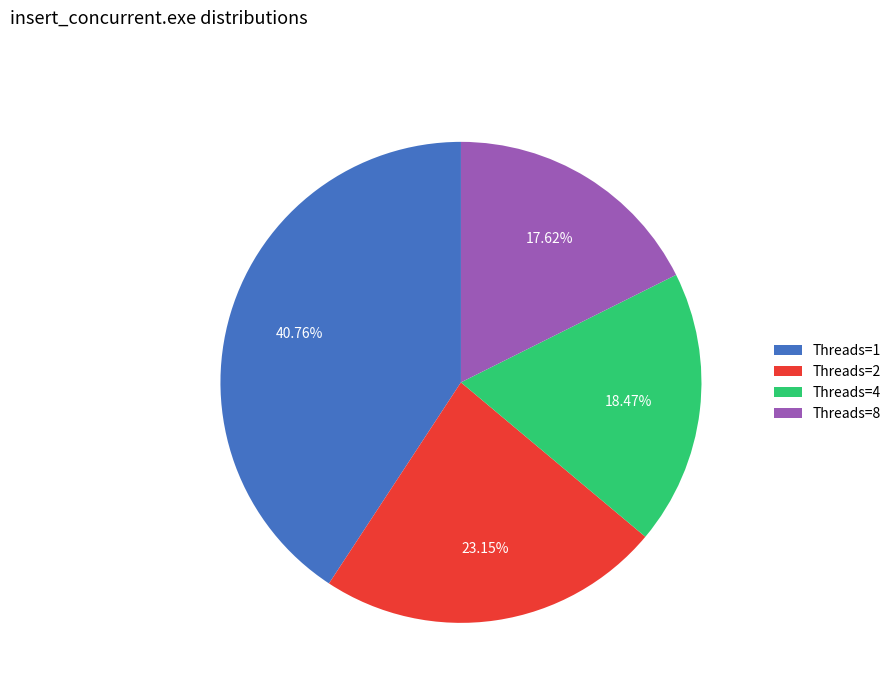

Do Threads=4 and Threads=1 together represent more than half of the pie?

Yes